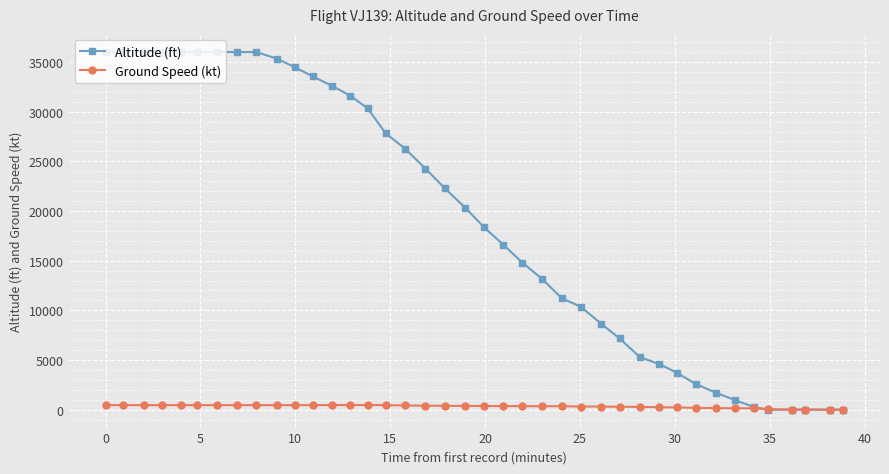

What is the difference between the maximum and second lowest values in the Ground Speed (kt) series?

460